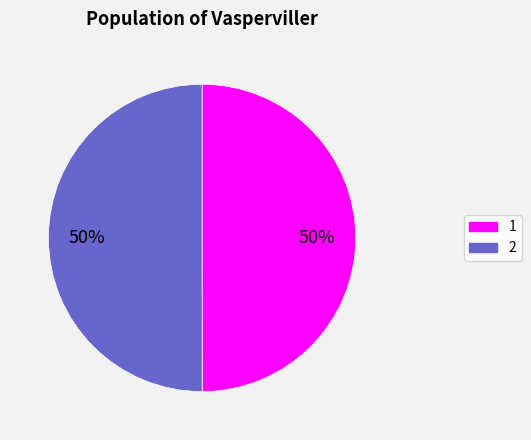

Combined, do 1 and 2 account for over 50%?

Yes